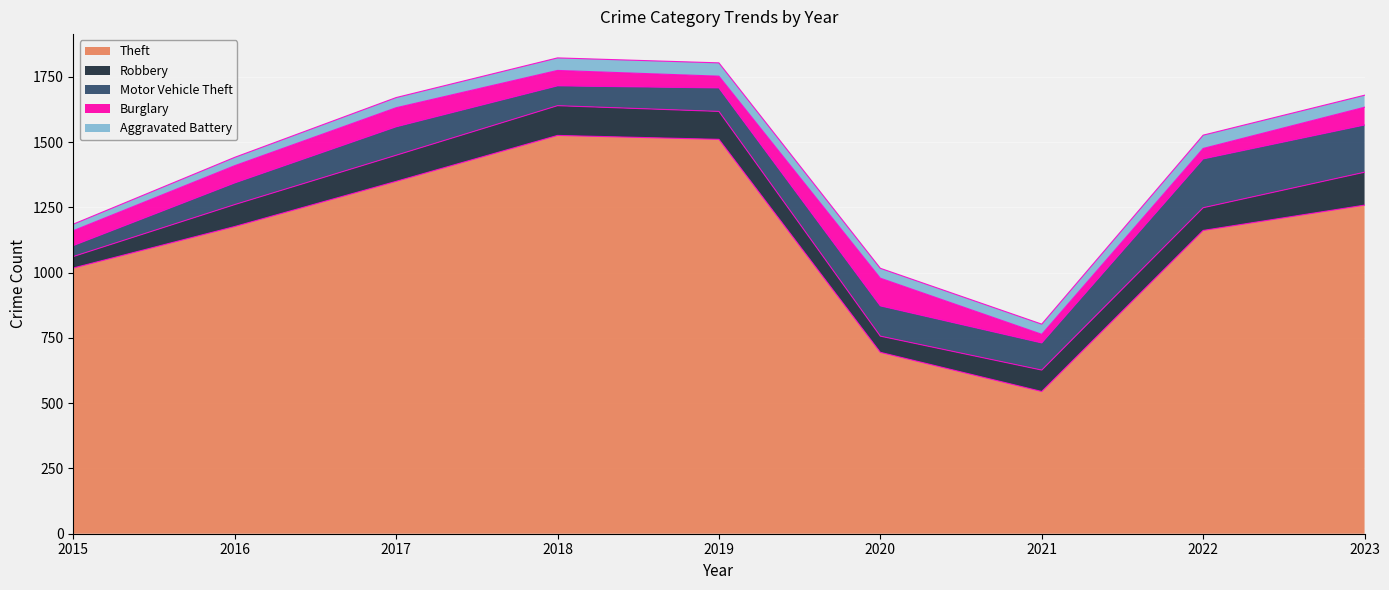

How many data points in Robbery are above 87?

4